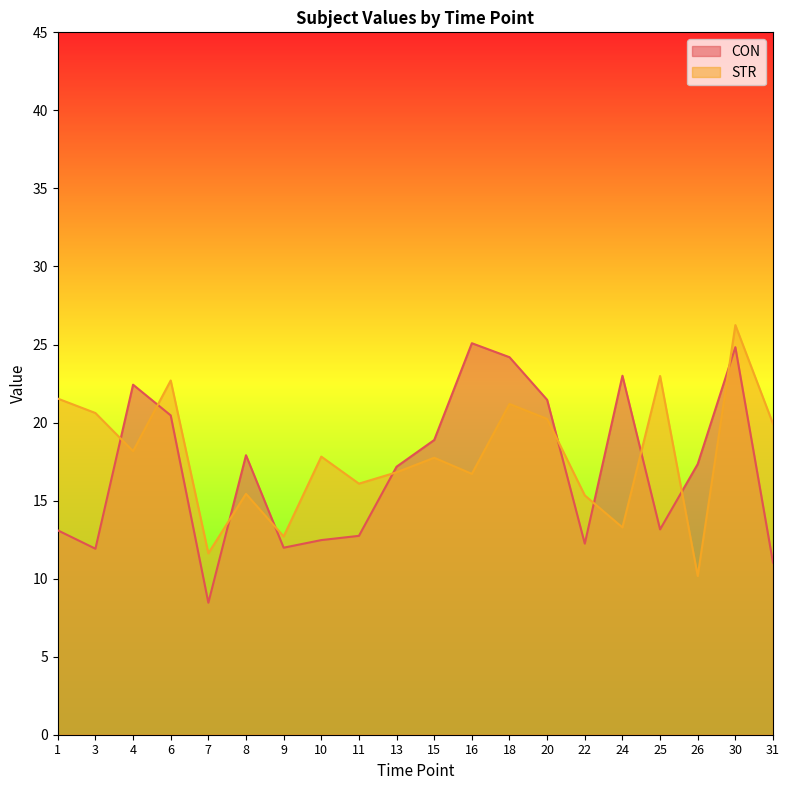

Read the CON value at 18.

24.2